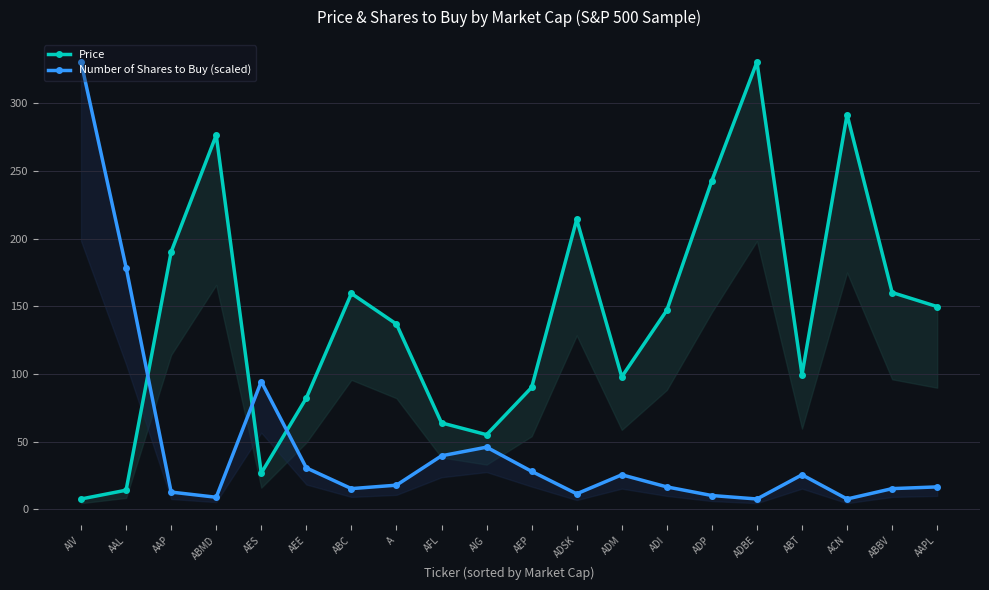

List the series in order of their overall mean, highest first.

Price, Number of Shares to Buy (scaled)